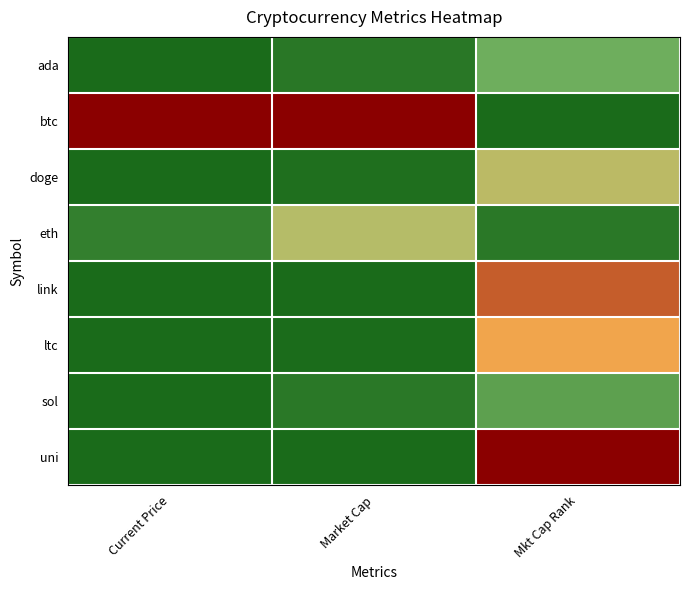

Count the number of categories in the chart.

3